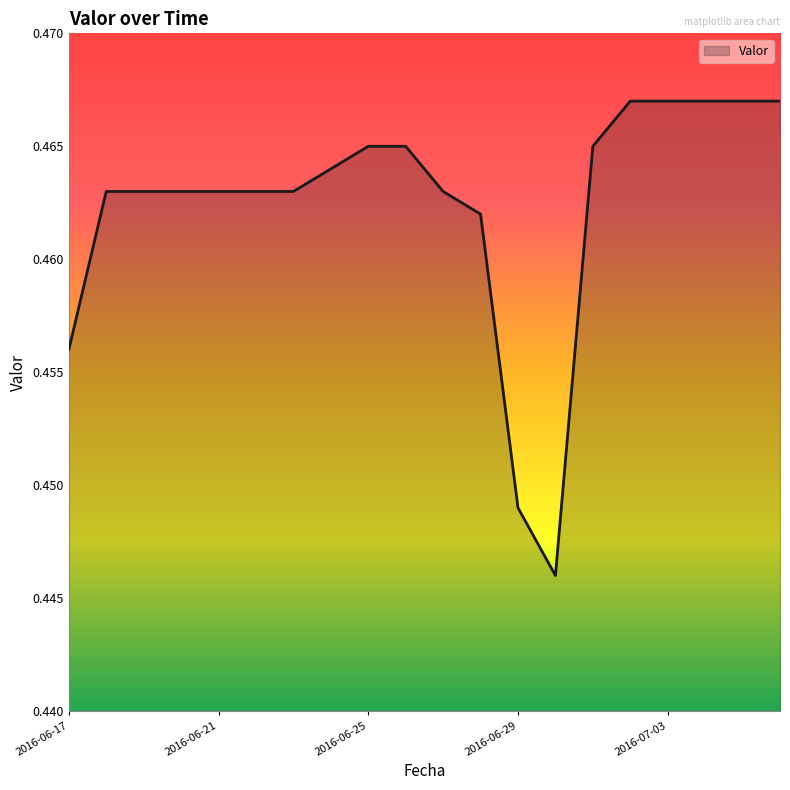

What is the label of the 15th point from the left?

2016-07-01